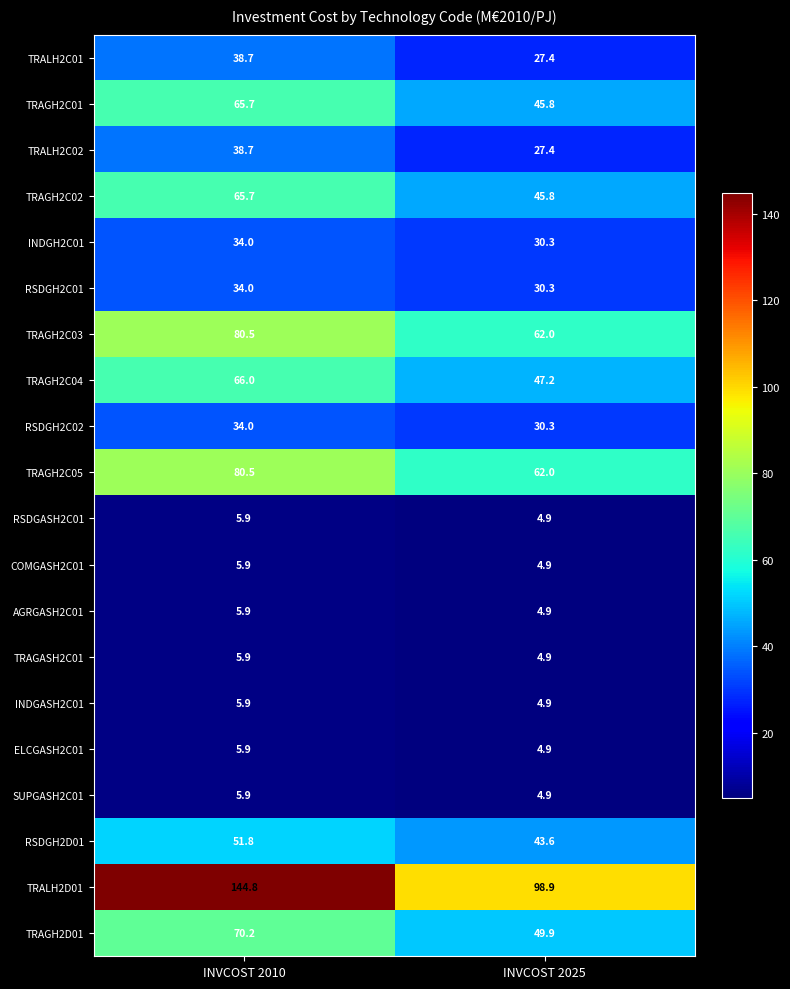

What is the sum of all RSDGASH2C01 values?

10.8